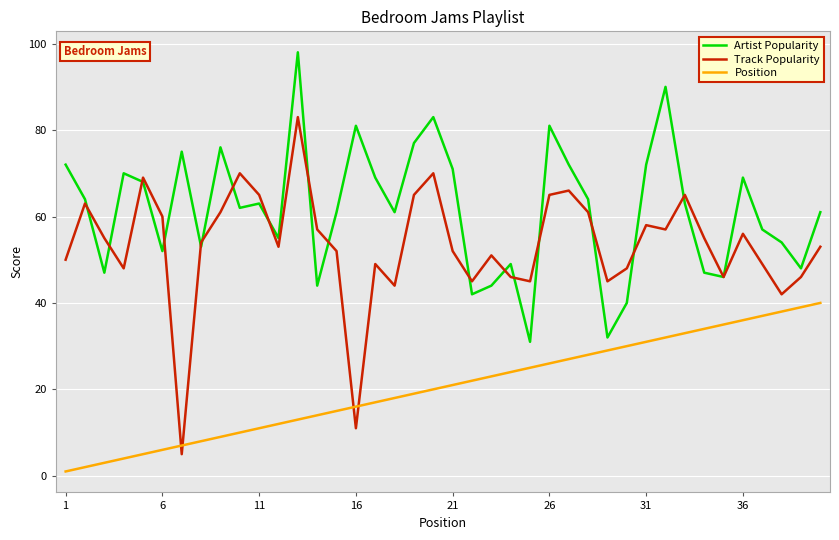

What is the minimum value for Artist Popularity?

31